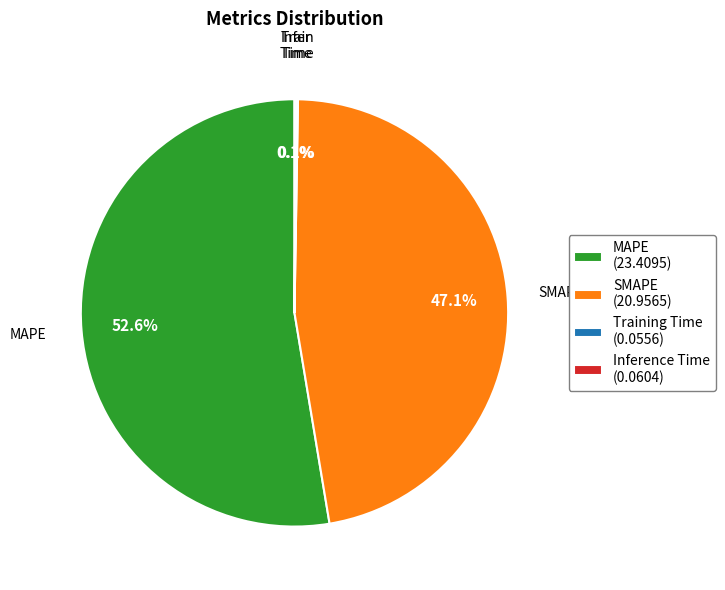

Does any single category account for the majority?

Yes